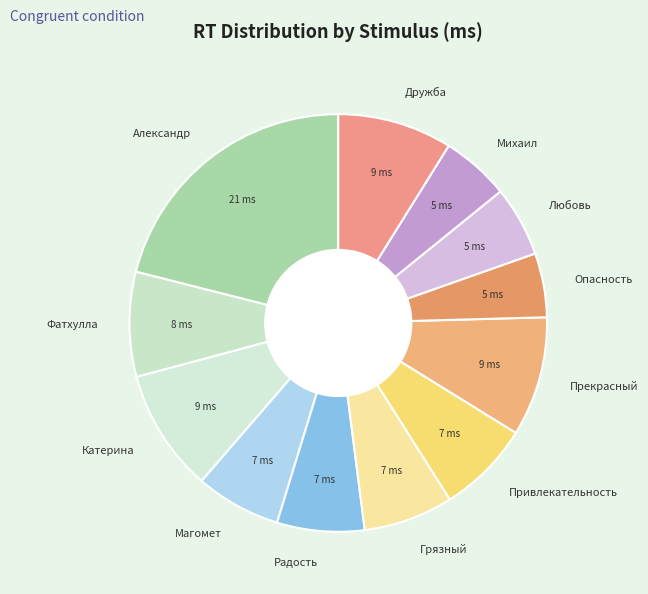

True or false: Фатхулла accounts for 17% of the total.

False